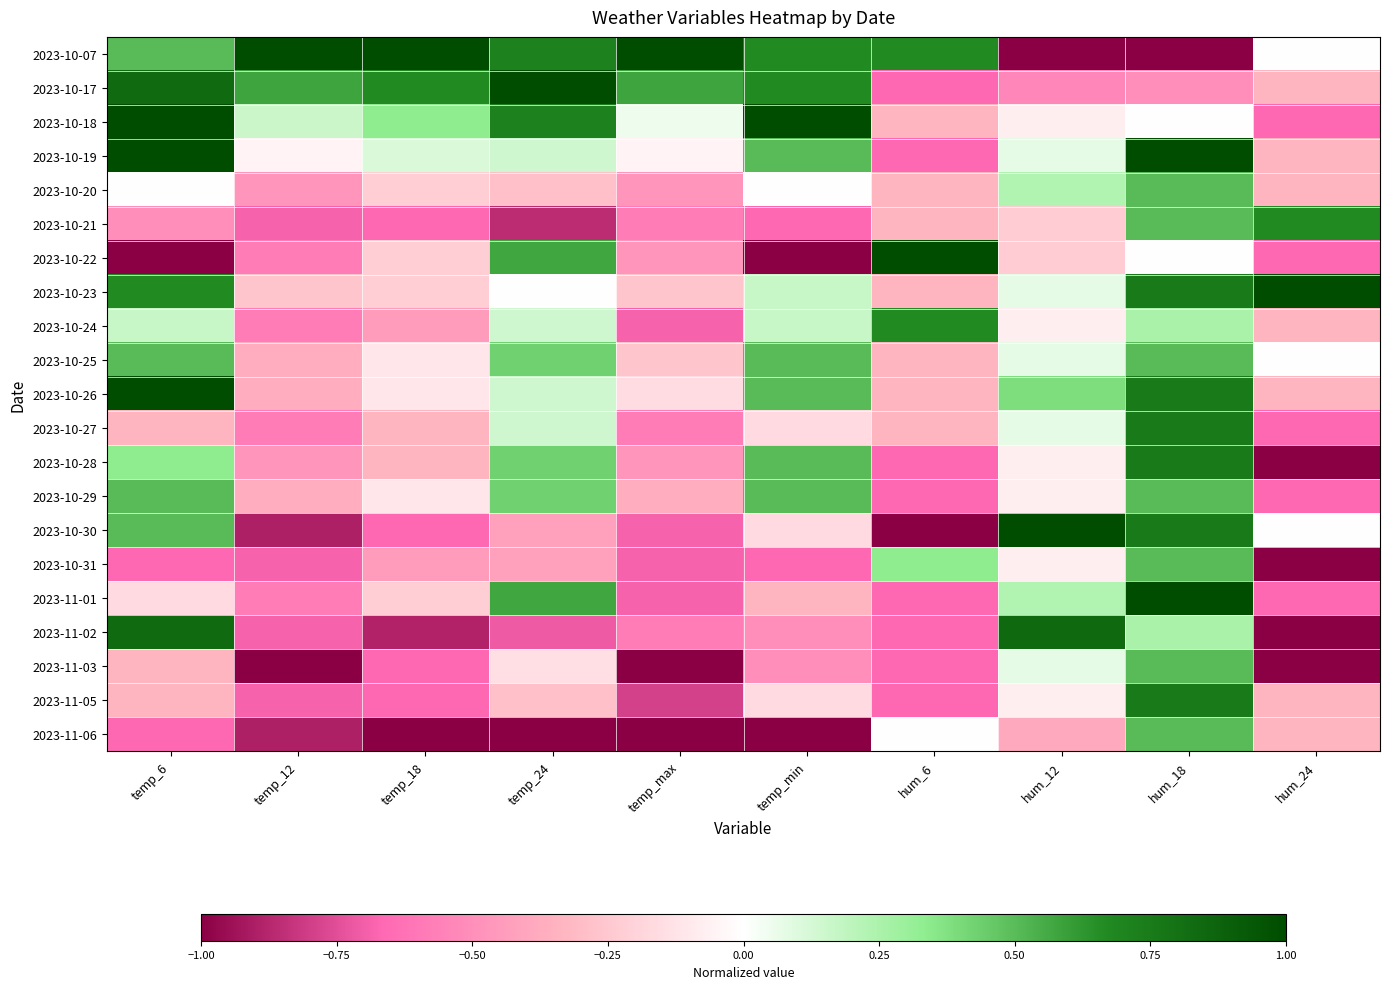

At how many categories does at least one series exceed 0?

10